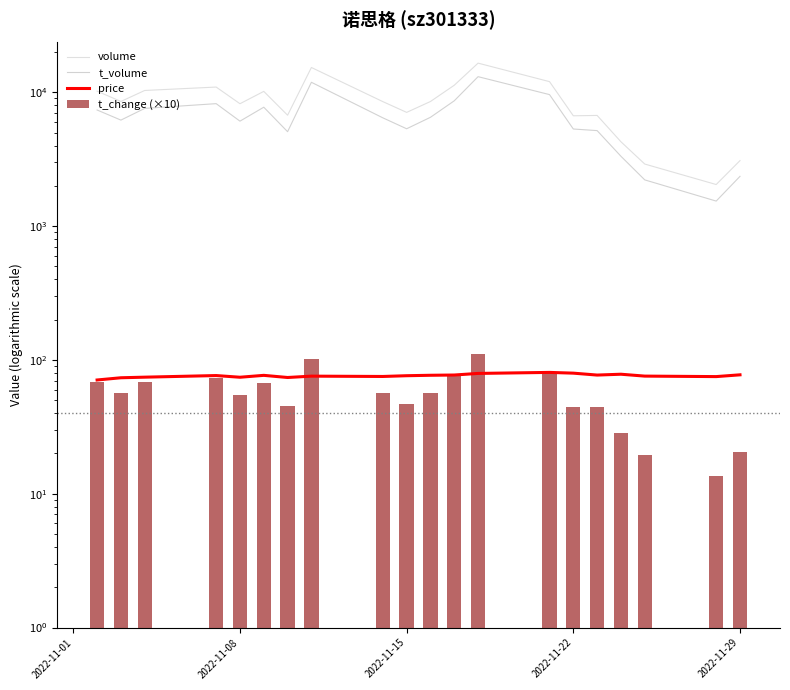

How many data points in t_change (×10) are above 56?

11